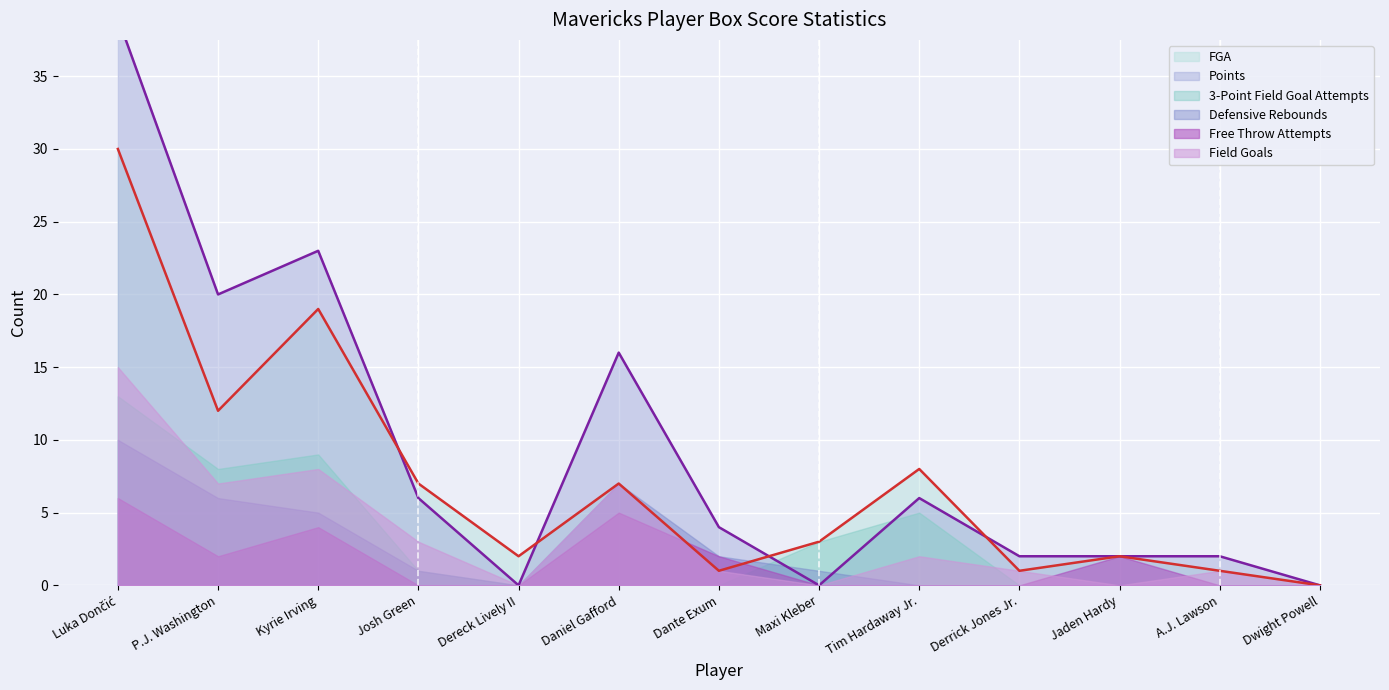

Reading left to right, transcribe all the data shown in this chart.

FGA: Luka Dončić=30	P.J. Washington=12	Kyrie Irving=19	Josh Green=7	Dereck Lively II=2	Daniel Gafford=7	Dante Exum=1	Maxi Kleber=3	Tim Hardaway Jr.=8	Derrick Jones Jr.=1	Jaden Hardy=2	A.J. Lawson=1	Dwight Powell=0
Points: Luka Dončić=39	P.J. Washington=20	Kyrie Irving=23	Josh Green=6	Dereck Lively II=0	Daniel Gafford=16	Dante Exum=4	Maxi Kleber=0	Tim Hardaway Jr.=6	Derrick Jones Jr.=2	Jaden Hardy=2	A.J. Lawson=2	Dwight Powell=0
Field Goals: Luka Dončić=15	P.J. Washington=7	Kyrie Irving=8	Josh Green=3	Dereck Lively II=0	Daniel Gafford=7	Dante Exum=1	Maxi Kleber=0	Tim Hardaway Jr.=2	Derrick Jones Jr.=1	Jaden Hardy=0	A.J. Lawson=1	Dwight Powell=0
3-Point Field Goal Attempts: Luka Dončić=13	P.J. Washington=8	Kyrie Irving=9	Josh Green=1	Dereck Lively II=0	Daniel Gafford=0	Dante Exum=0	Maxi Kleber=3	Tim Hardaway Jr.=5	Derrick Jones Jr.=0	Jaden Hardy=0	A.J. Lawson=0	Dwight Powell=0
Defensive Rebounds: Luka Dončić=10	P.J. Washington=6	Kyrie Irving=5	Josh Green=1	Dereck Lively II=0	Daniel Gafford=7	Dante Exum=2	Maxi Kleber=1	Tim Hardaway Jr.=0	Derrick Jones Jr.=0	Jaden Hardy=0	A.J. Lawson=0	Dwight Powell=0
Free Throw Attempts: Luka Dončić=6	P.J. Washington=2	Kyrie Irving=4	Josh Green=0	Dereck Lively II=0	Daniel Gafford=5	Dante Exum=2	Maxi Kleber=0	Tim Hardaway Jr.=0	Derrick Jones Jr.=0	Jaden Hardy=2	A.J. Lawson=0	Dwight Powell=0